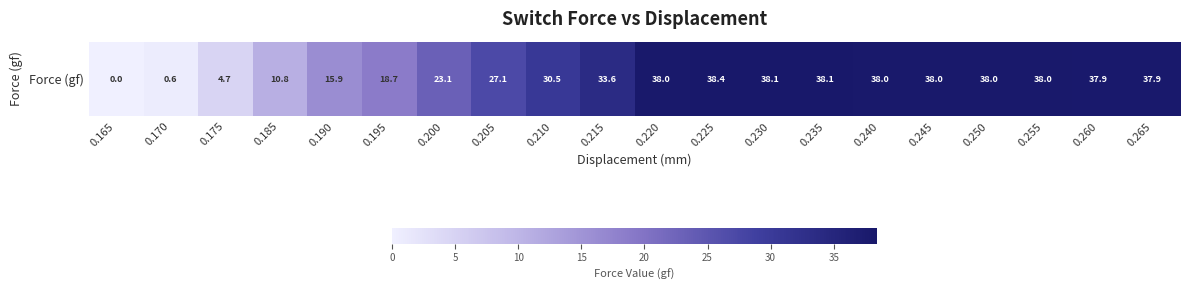

Reading right to left, list all the values displayed in this chart.

0.265=37.9	0.260=37.9	0.255=38.0	0.250=38.0	0.245=38.0	0.240=38.0	0.235=38.1	0.230=38.1	0.225=38.4	0.220=38.0	0.215=33.6	0.210=30.5	0.205=27.1	0.200=23.1	0.195=18.7	0.190=15.9	0.185=10.8	0.175=4.7	0.170=0.6	0.165=0.0